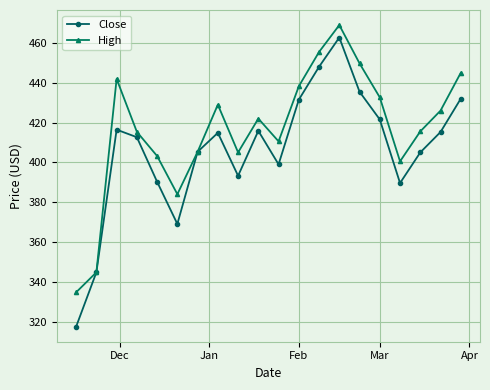

What is the value of the High point at the 8th from the left?

429.0